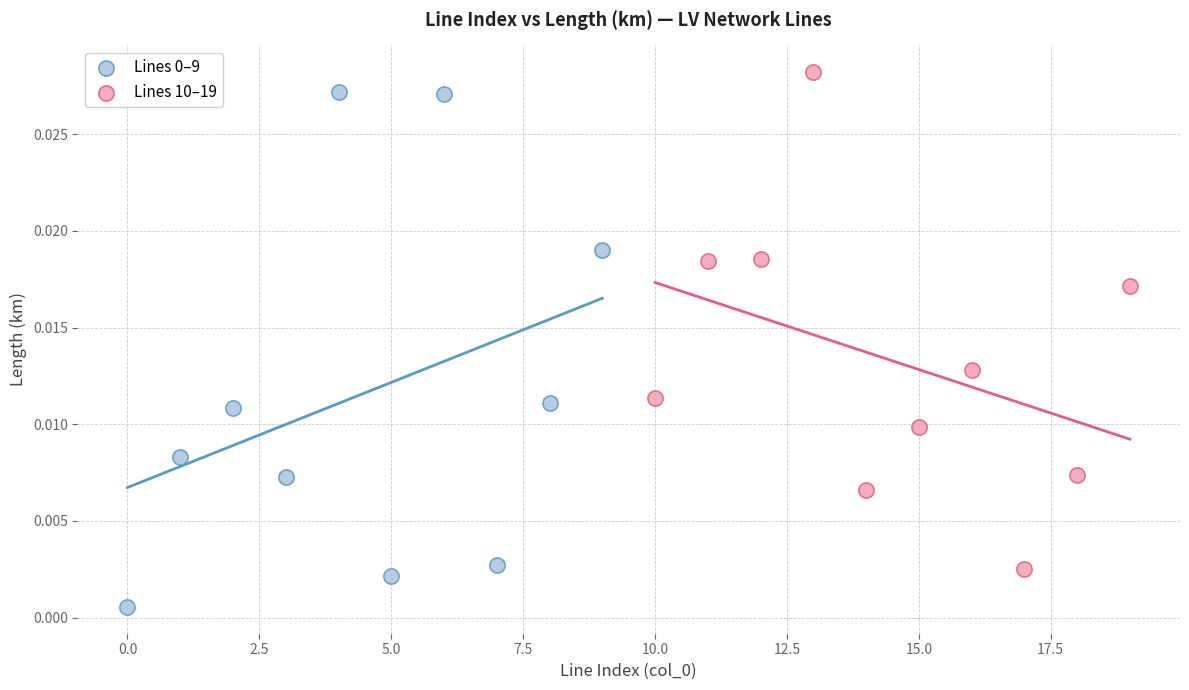

Which series reaches the maximum Y coordinate?

Lines 10–19